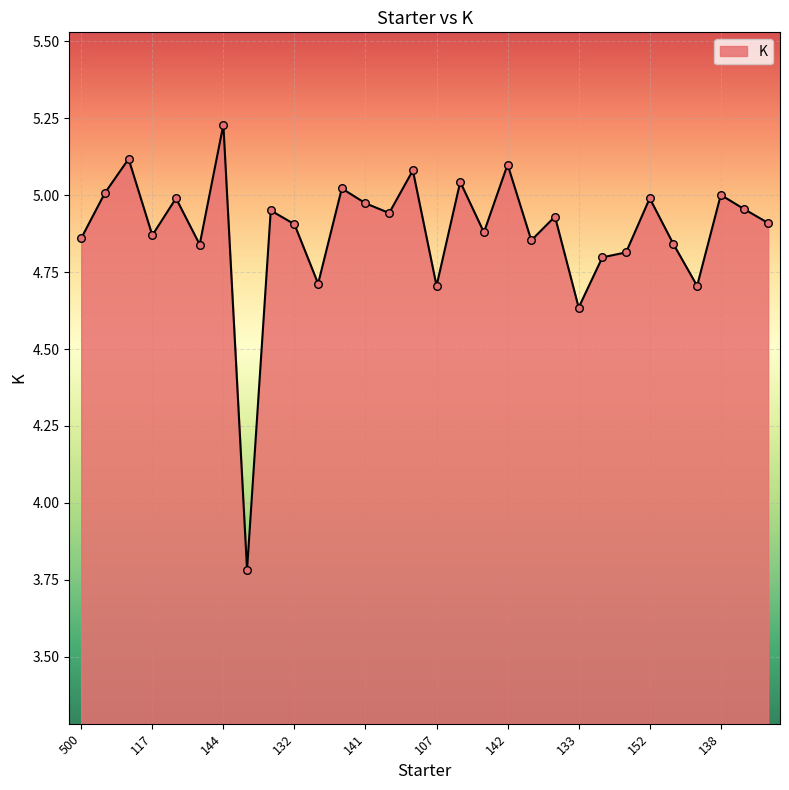

What is the difference between the maximum and minimum values?

1.4